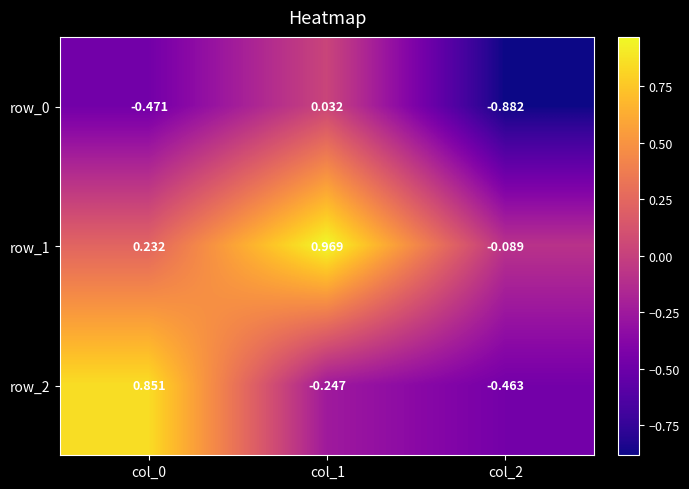

Which series has the widest spread of values?

row_2